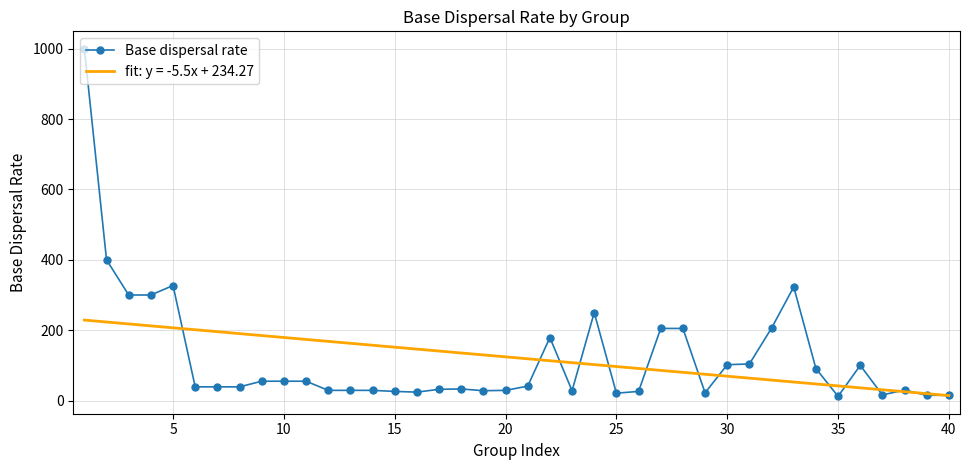

What is the greatest value displayed?

1000.0